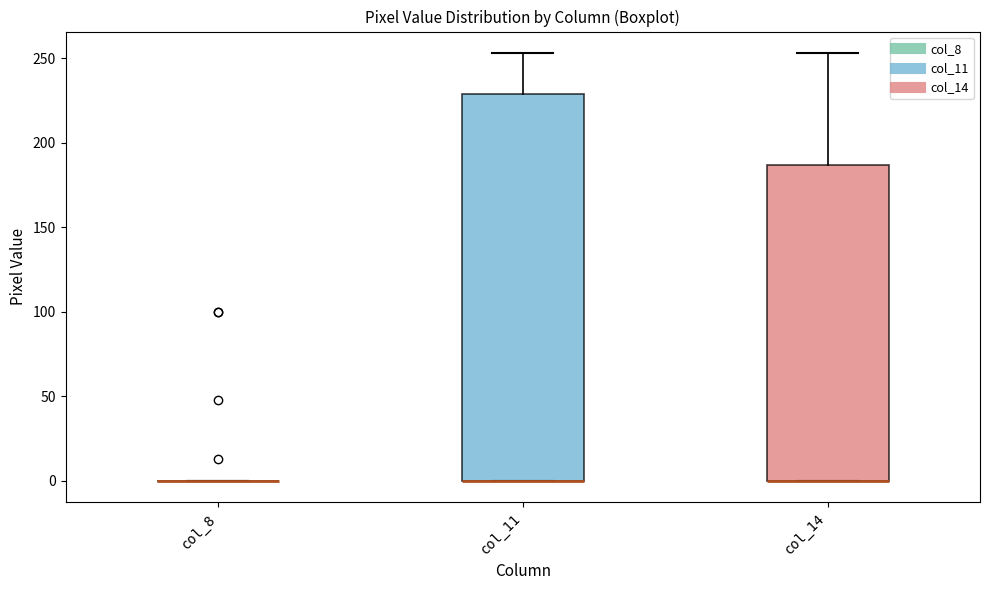

Reading left to right, transcribe this box plot: for each box, give where its median line is, the range the box spans, and where its two whiskers end, as read against the y-axis. The values are not printed on the chart, so give them approximately, as read against the axis.

col_8: box collapsed to a line at 0, whiskers 0 to 0
col_11: median 0 (drawn on the box's lower edge), box 0 to 230, whiskers 0 to 255
col_14: median 0 (drawn on the box's lower edge), box 0 to 185, whiskers 0 to 255